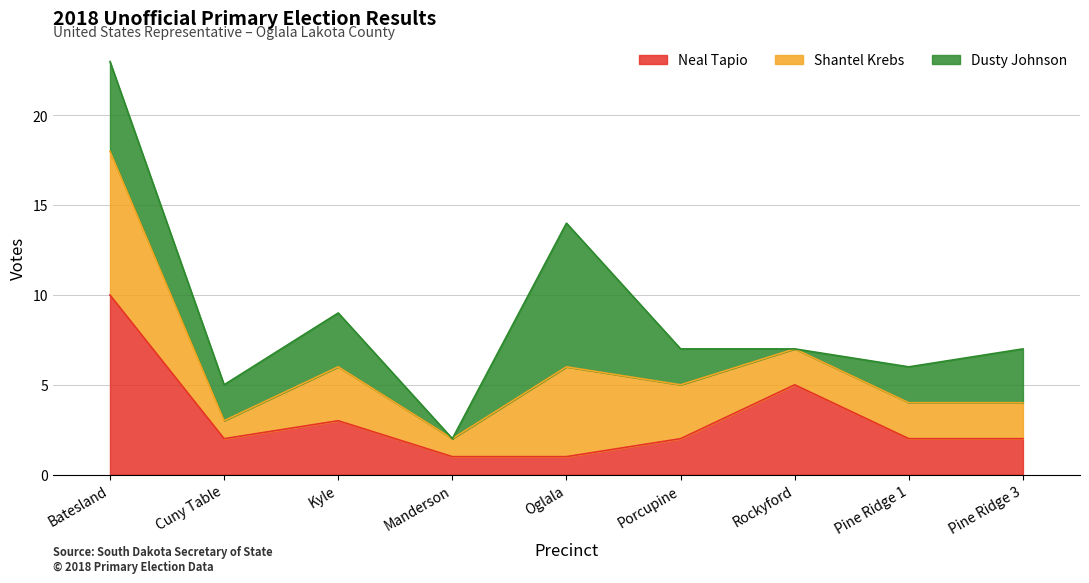

At which label does Neal Tapio reach its peak?

Batesland